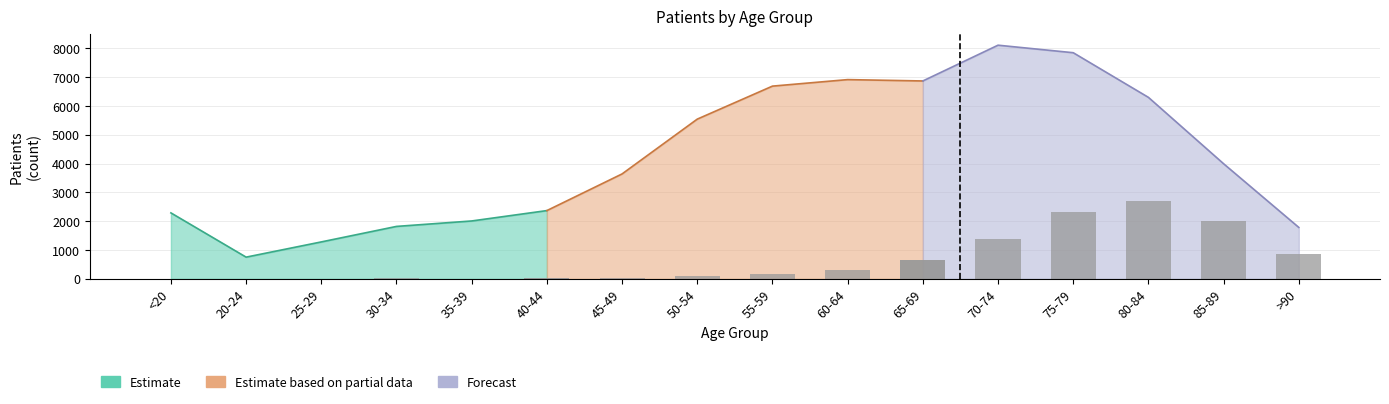

How many values in the patients_deceased (Partial) series are below 163?

3